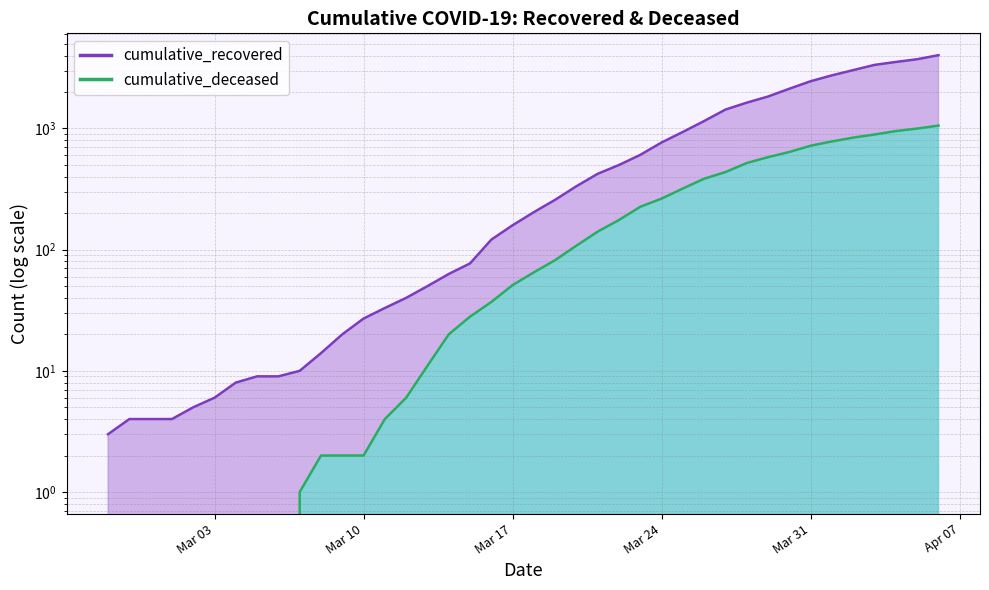

True or false: cumulative_deceased and cumulative_recovered cross at least once.

False